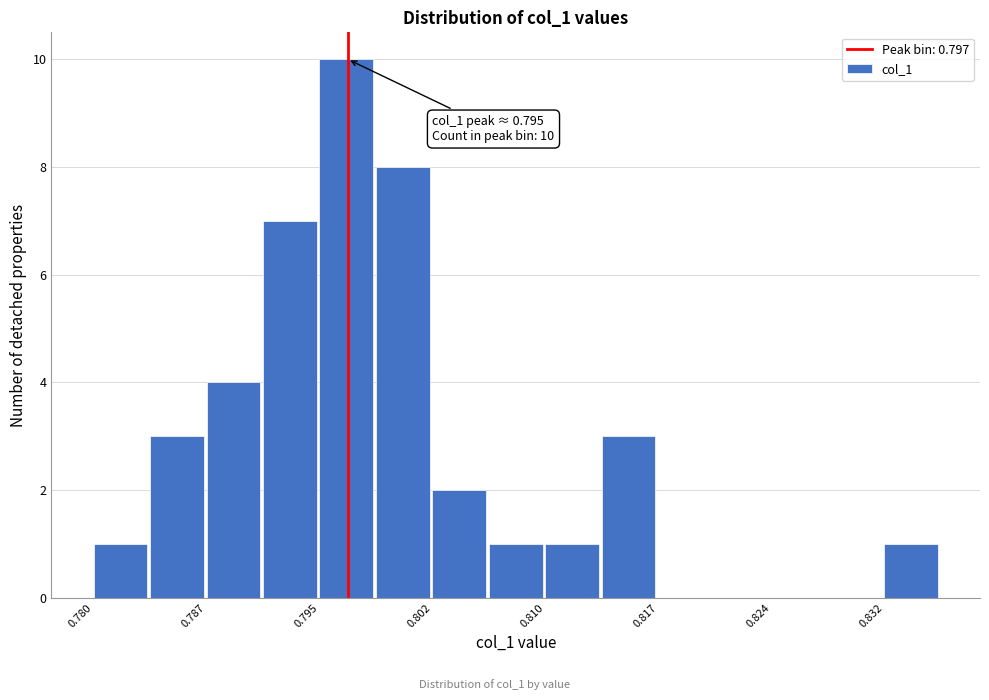

Around what value on the x-axis is the tallest bar? Give the approximate position of its centre, as read against the axis.

0.796